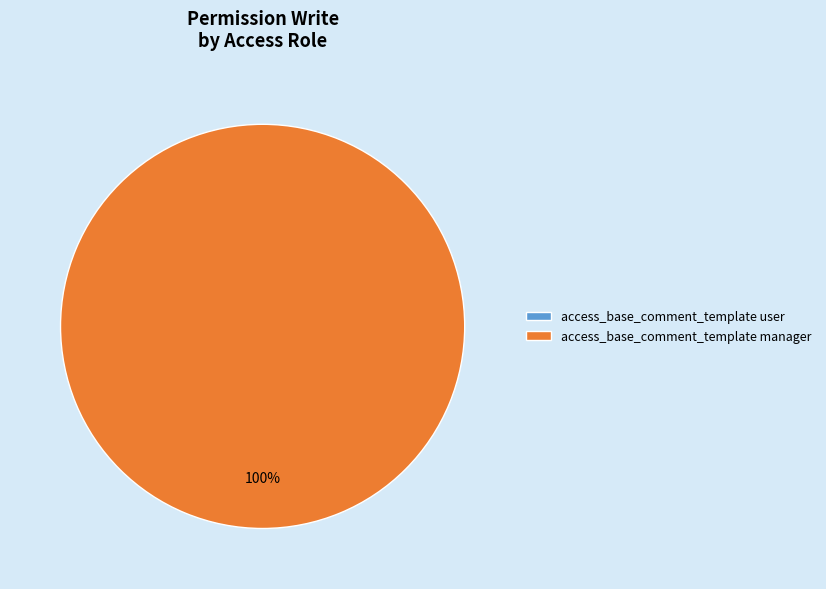

What portion of the pie excludes access_base_comment_template user?

100.0%